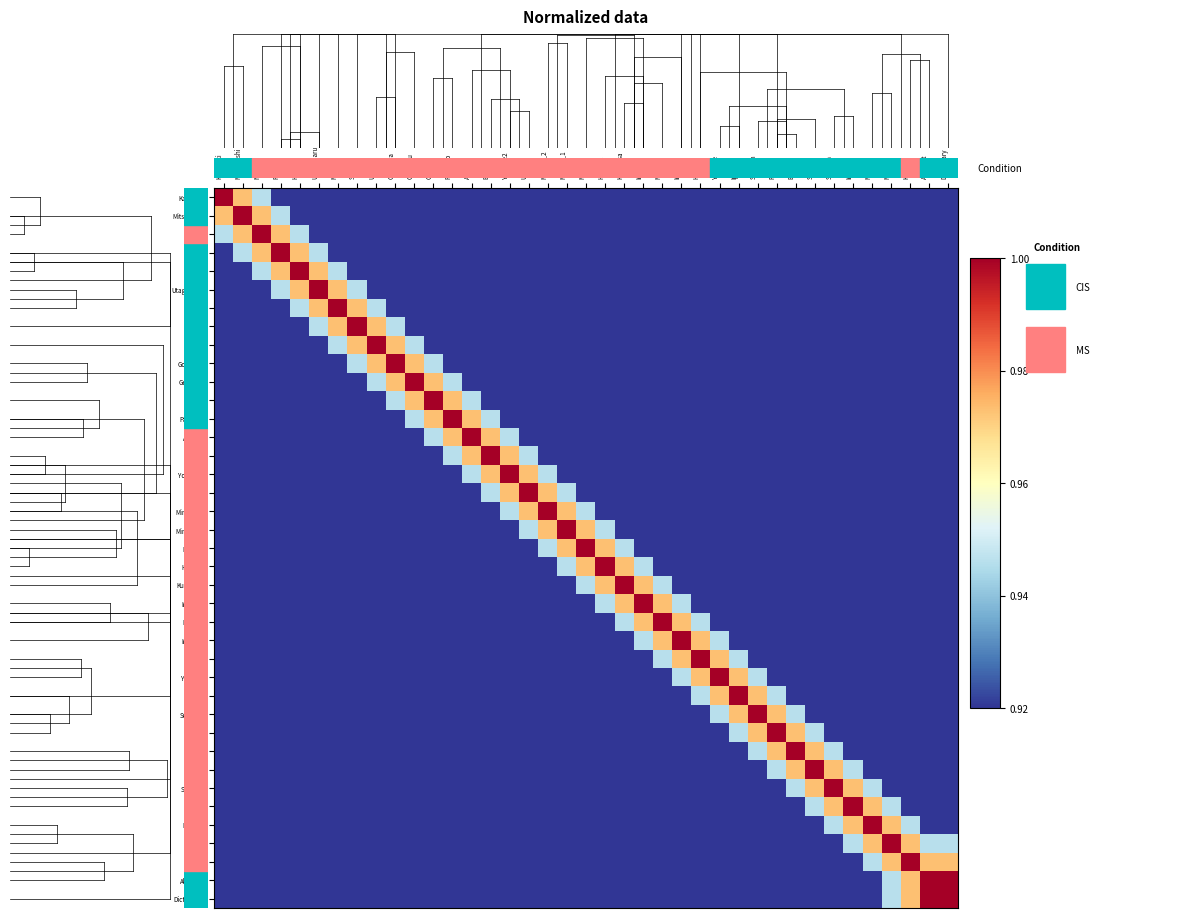

Which label corresponds to the smallest value in the chart?

Abstract